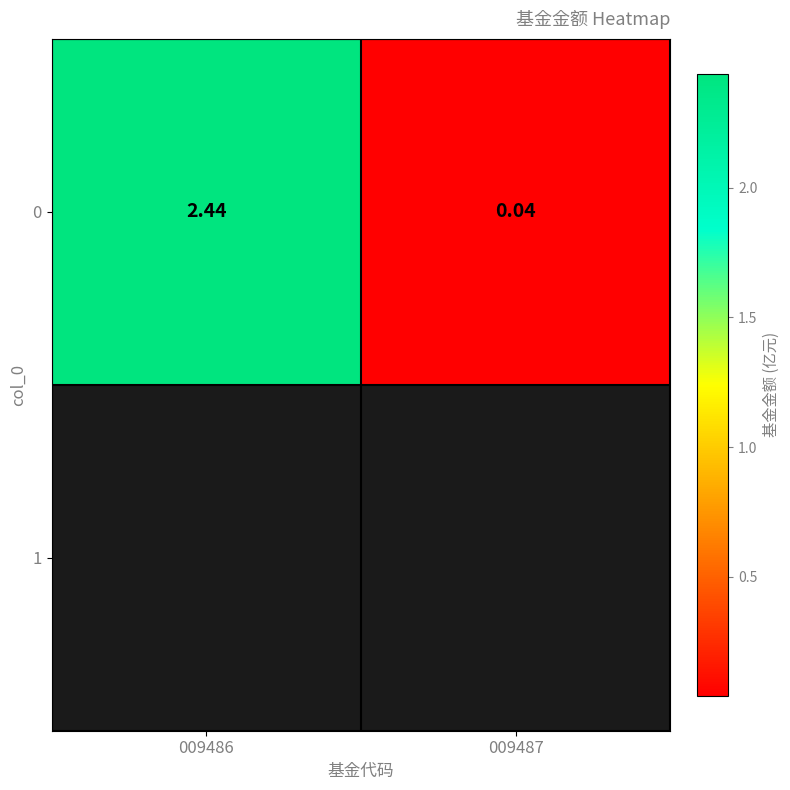

Between 009486 and 009487, which is larger?

009486